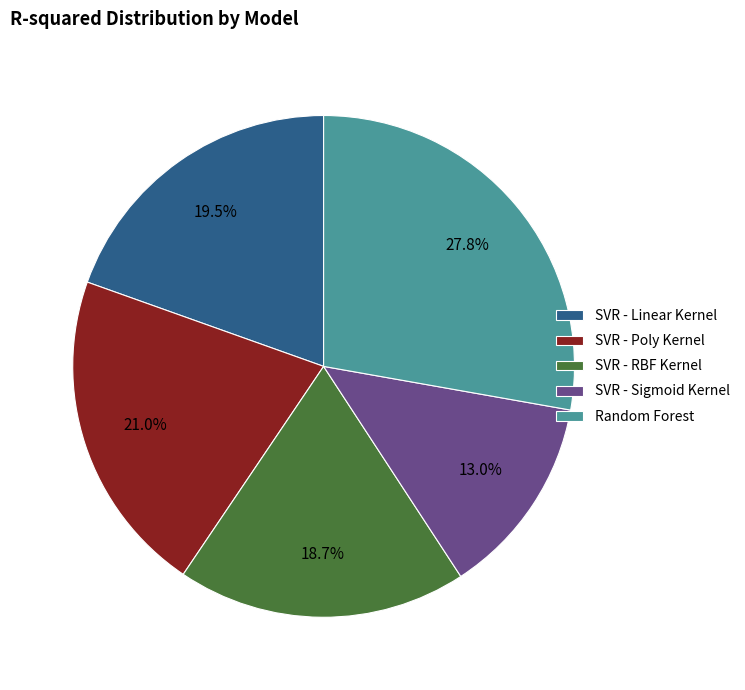

Does SVR - RBF Kernel account for over 50% of the chart?

No